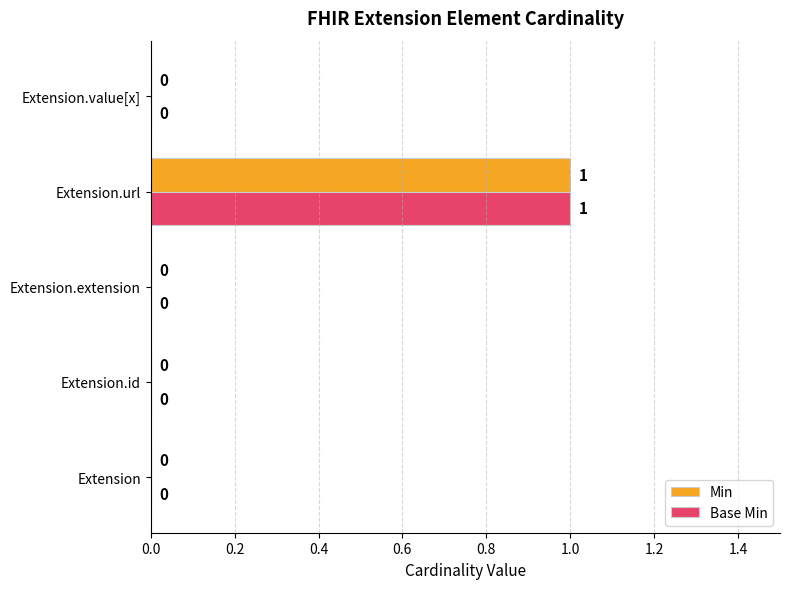

True or false: Min has a value of 0 at Extension.value[x].

True